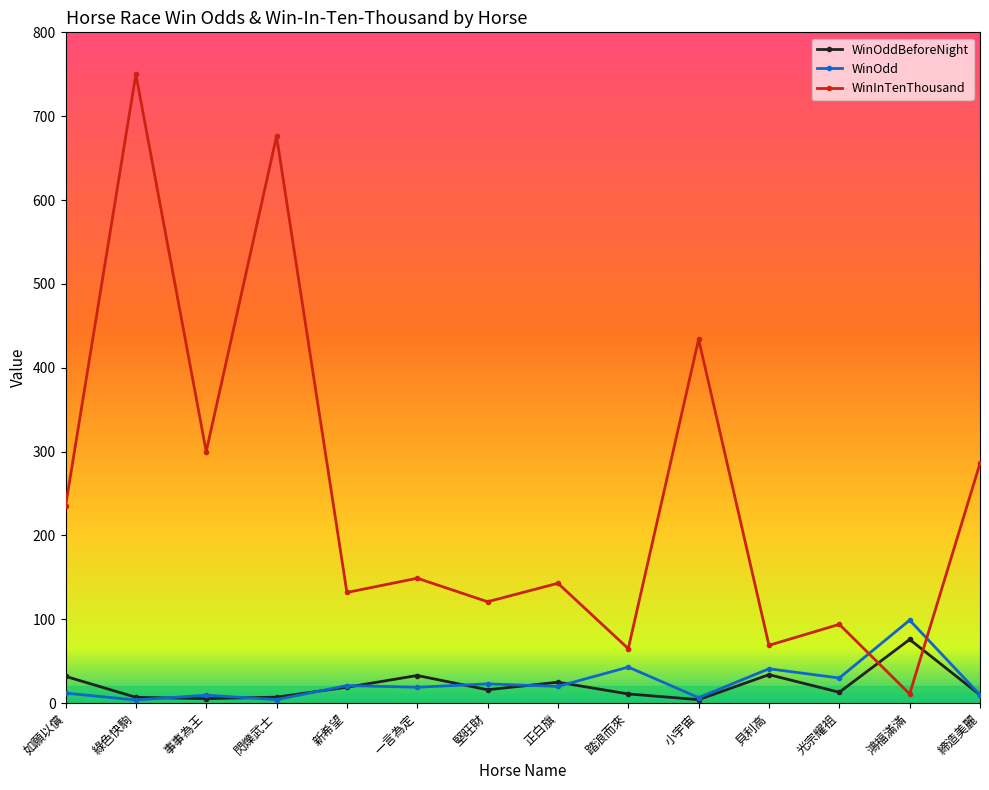

What is the maximum value for WinOdd?

99.0